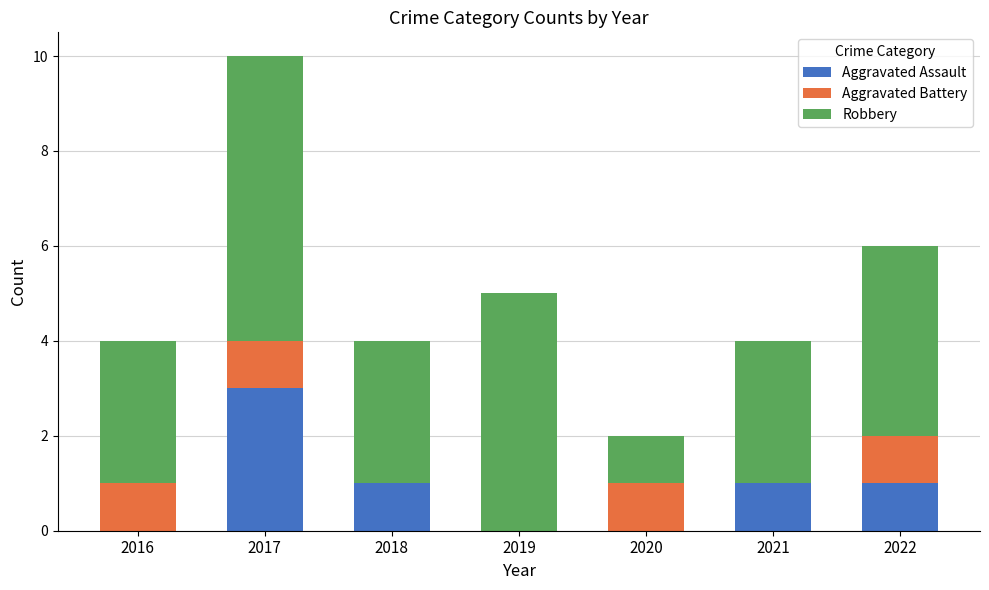

What is the total value across all series at 2019?

5